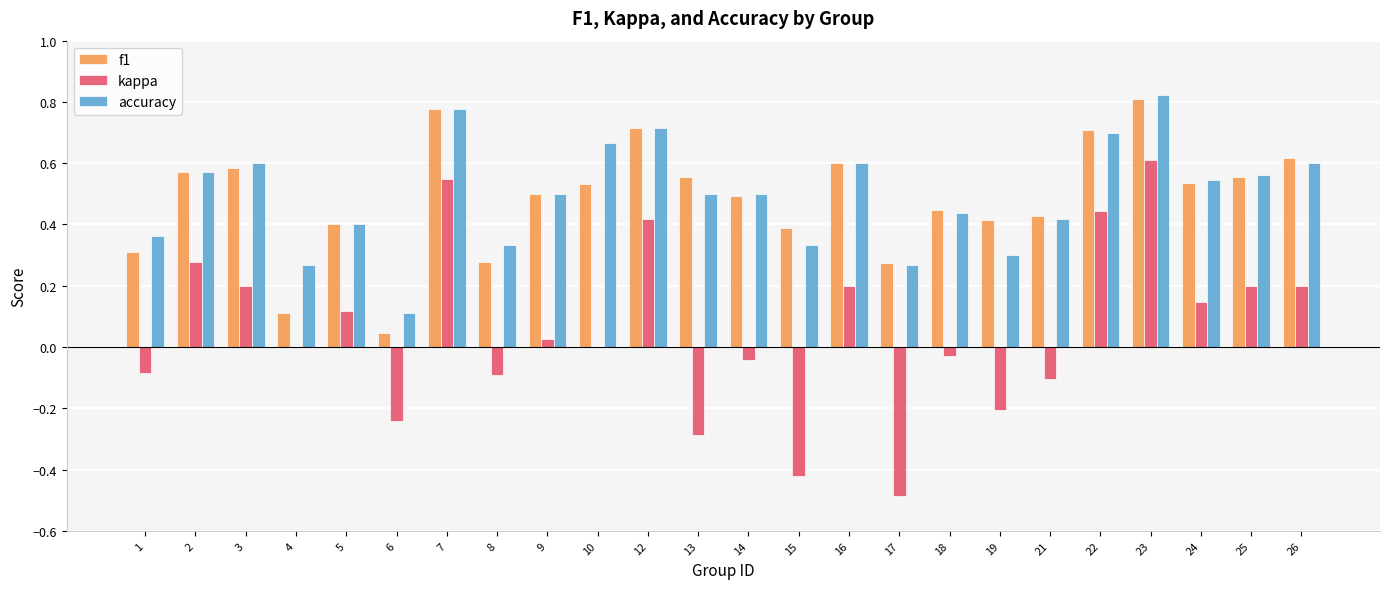

How many accuracy values are between 0 and 1?

24